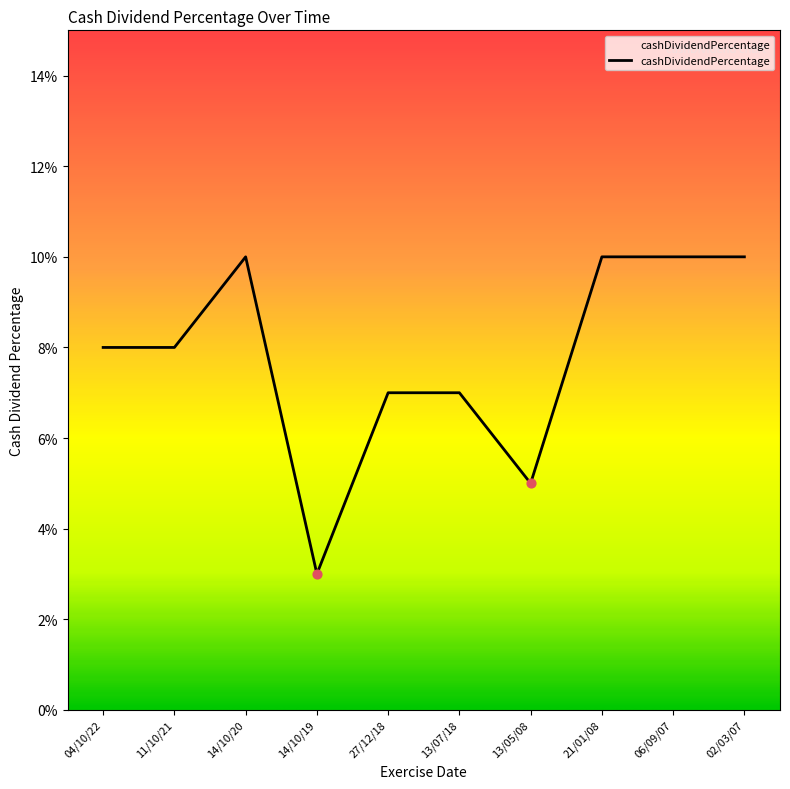

Which has a higher value, 13/07/18 or 14/10/19?

13/07/18